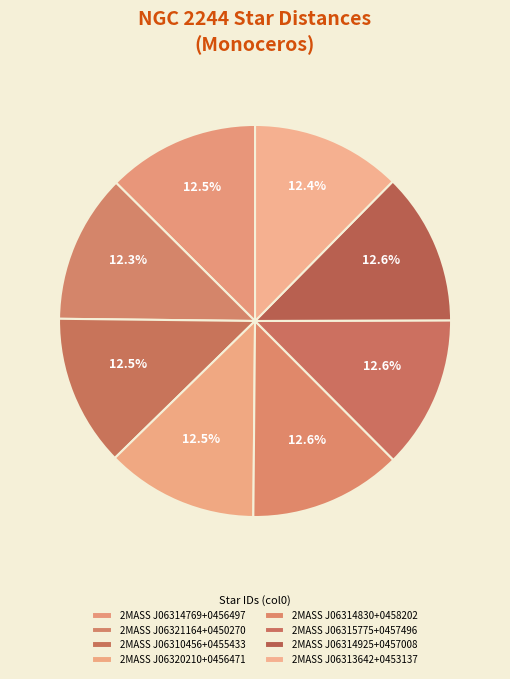

Is it true that 2MASS J06320210+0456471 is 13% of the pie?

True